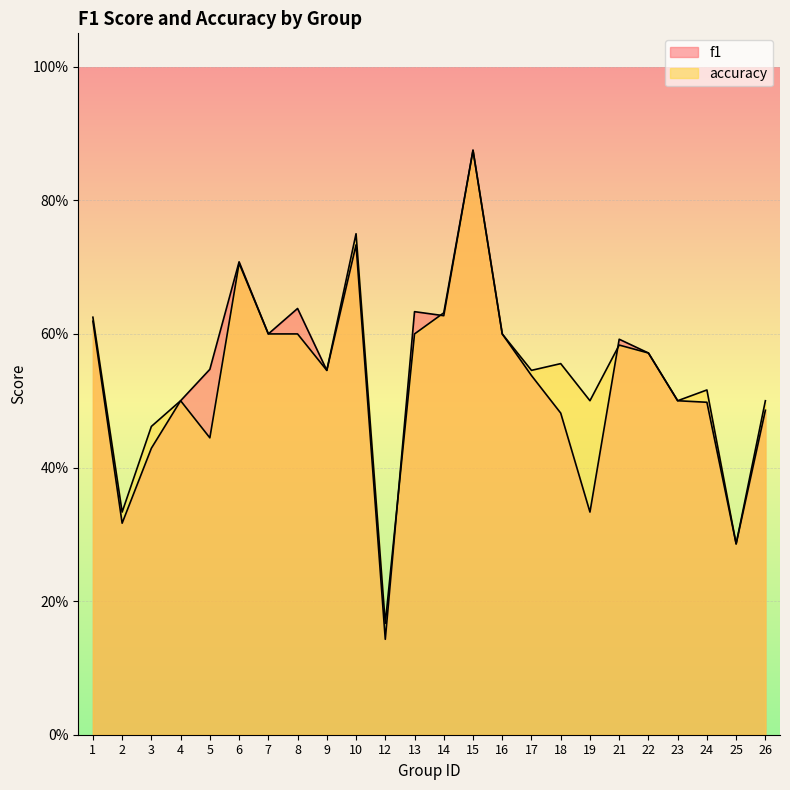

Is the value of f1 at 22 greater than the value of accuracy at 14?

No